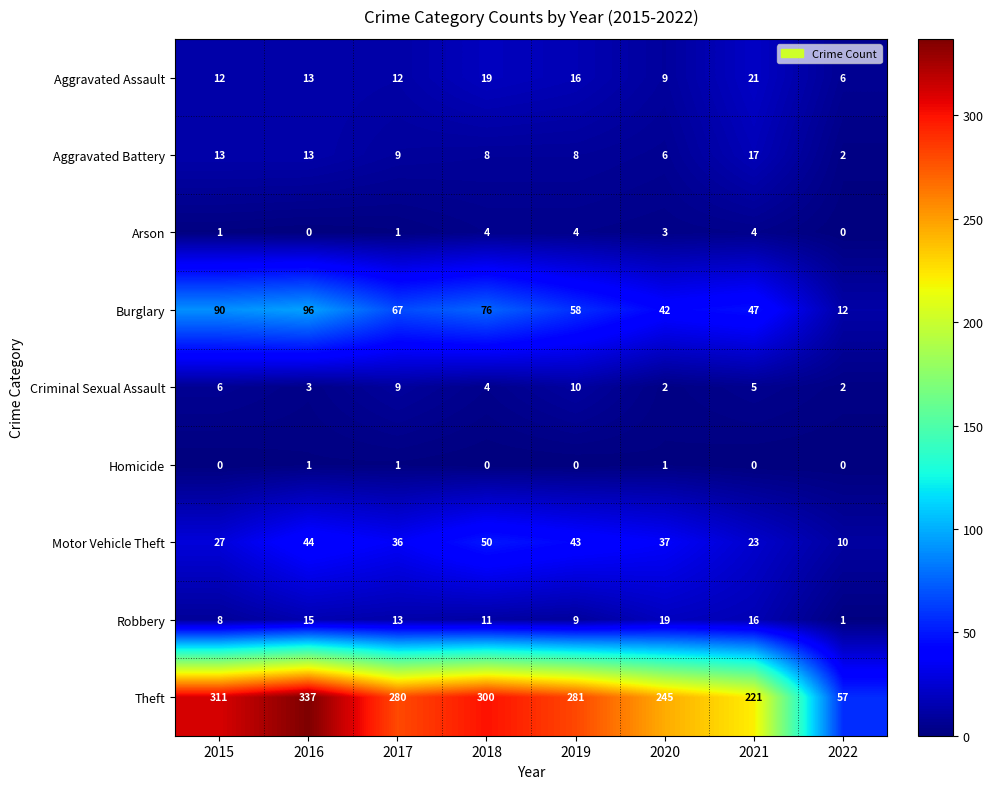

Which series has the widest spread of values?

Theft